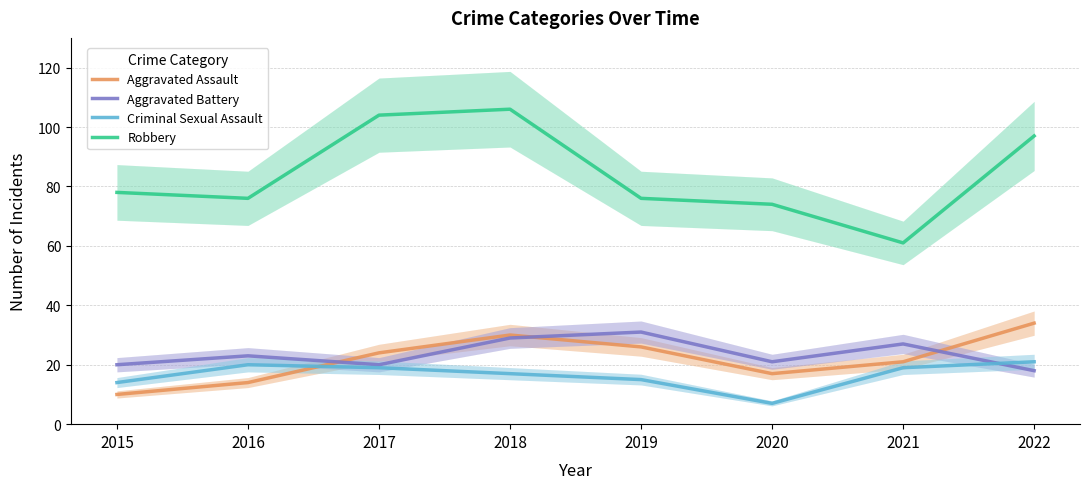

What is the sum of the Criminal Sexual Assault values at 2019 and 2022?

36